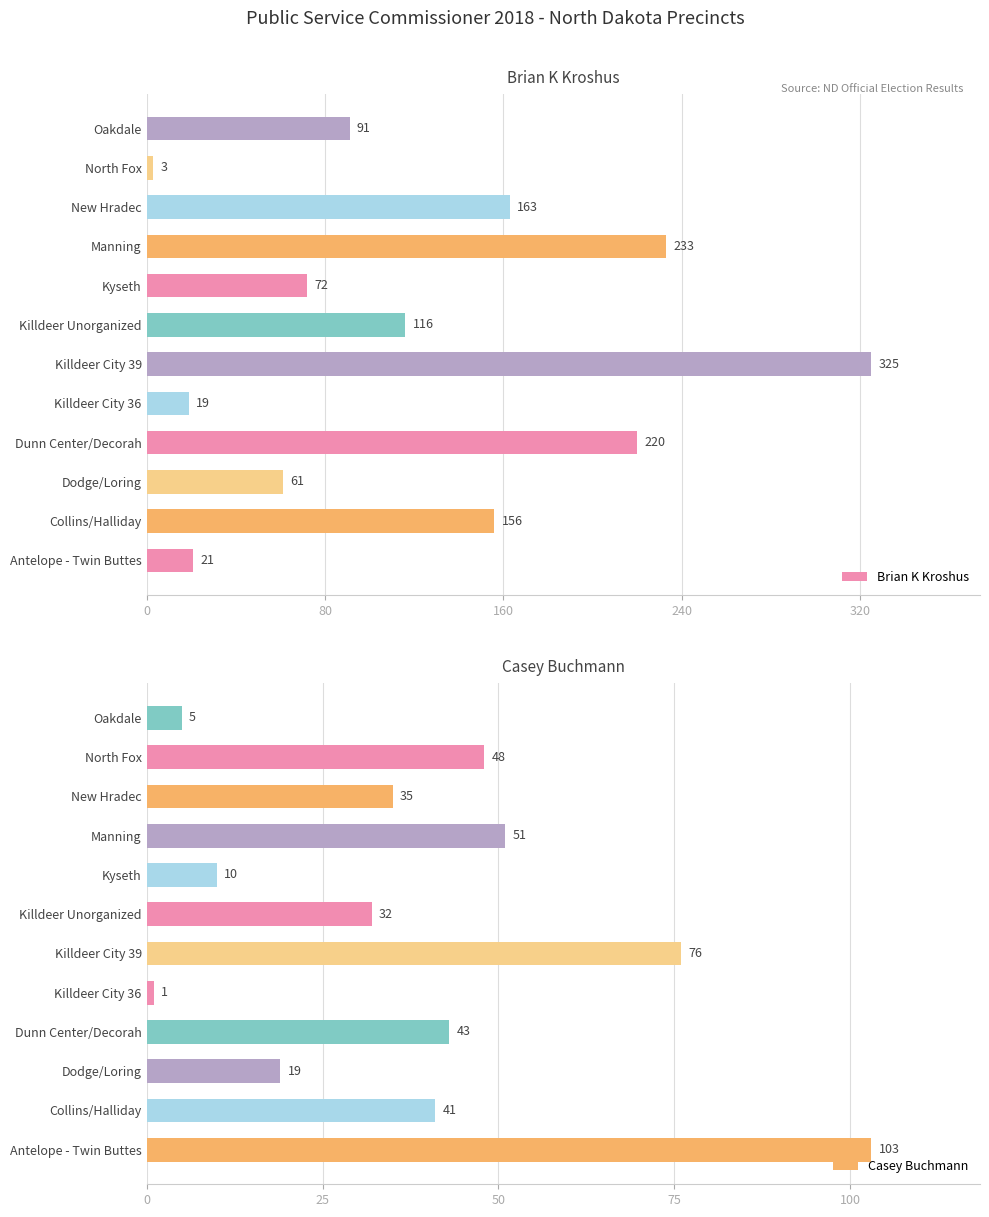

What value does the Brian K Kroshus series have at Antelope - Twin Buttes?

21